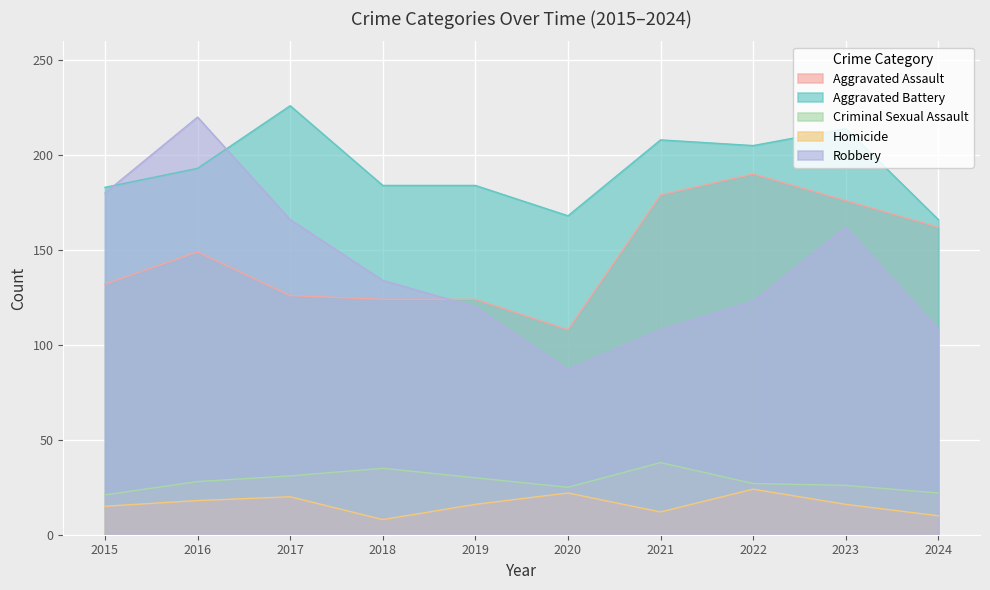

List the labels in order of Aggravated Assault value, smallest first.

2020, 2018, 2019, 2017, 2015, 2016, 2024, 2023, 2021, 2022